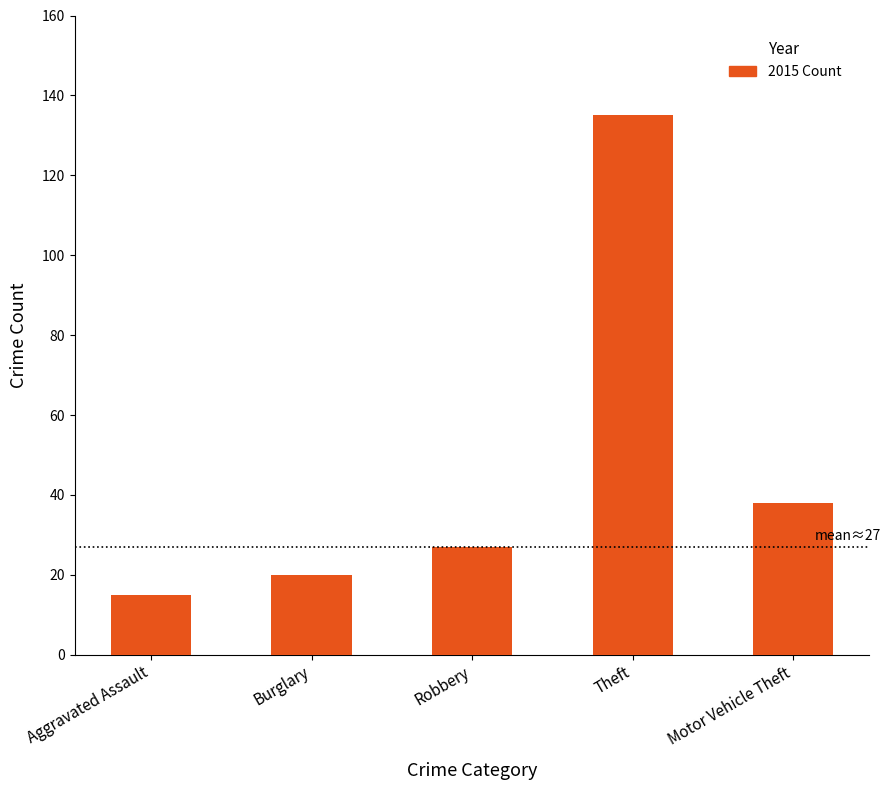

Count the number of data series in this chart.

1